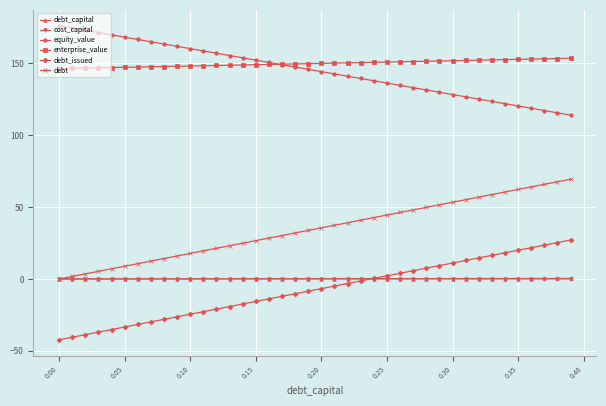

What are all the series names shown in the legend?

debt_capital, cost_capital, equity_value, enterprise_value, debt_issued, debt